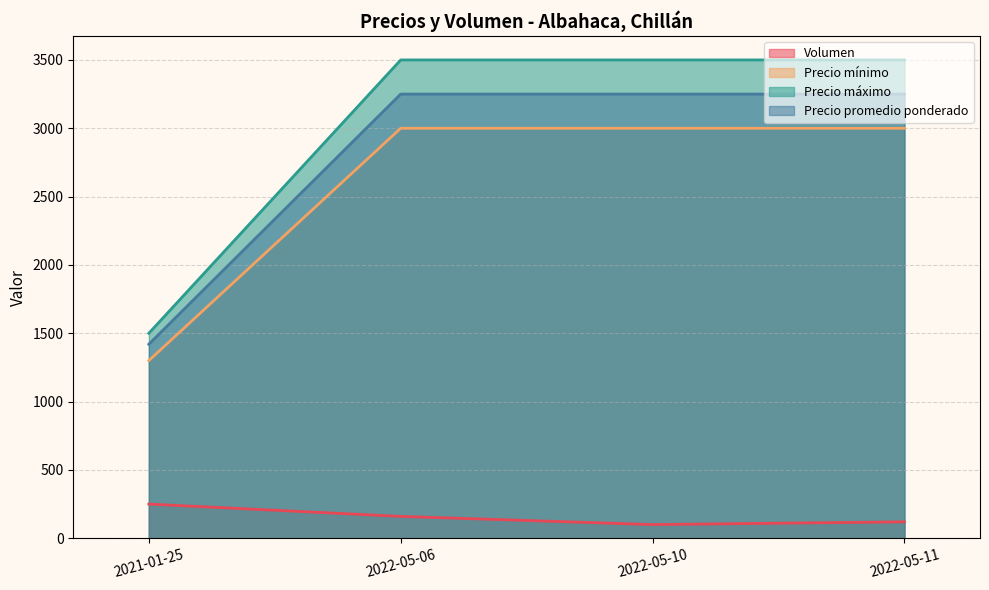

List the labels in order of Volumen value, smallest first.

2022-05-10, 2022-05-11, 2022-05-06, 2021-01-25